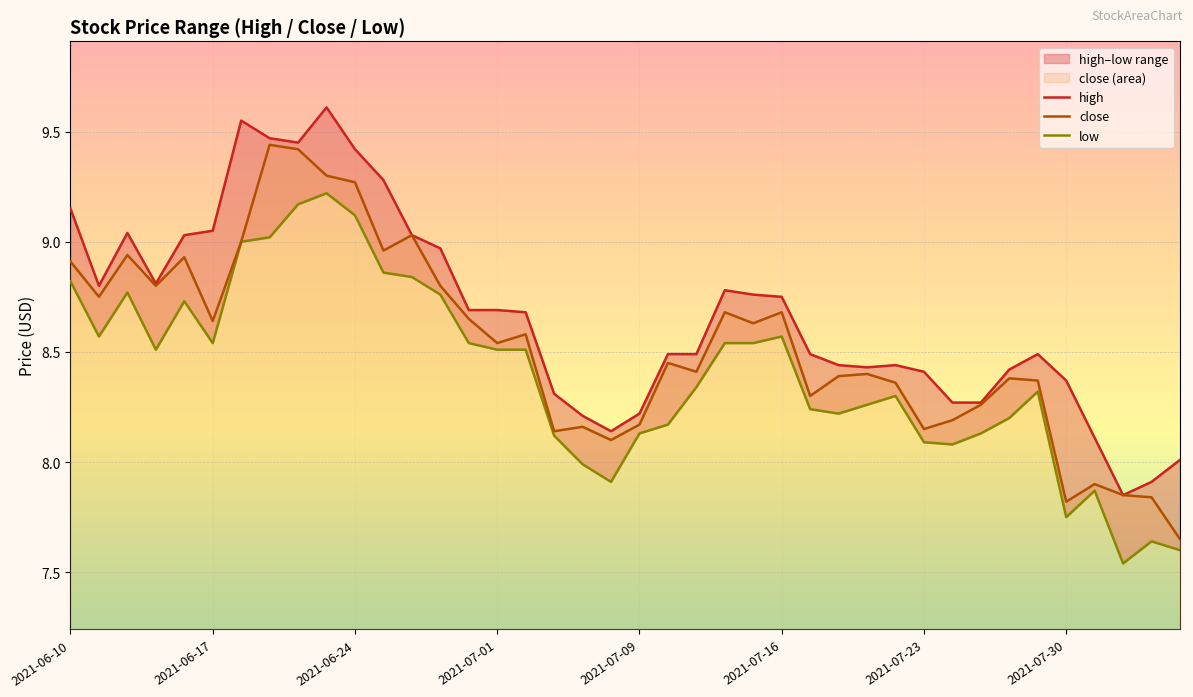

Where does the close series first go above 8?

2021-06-10